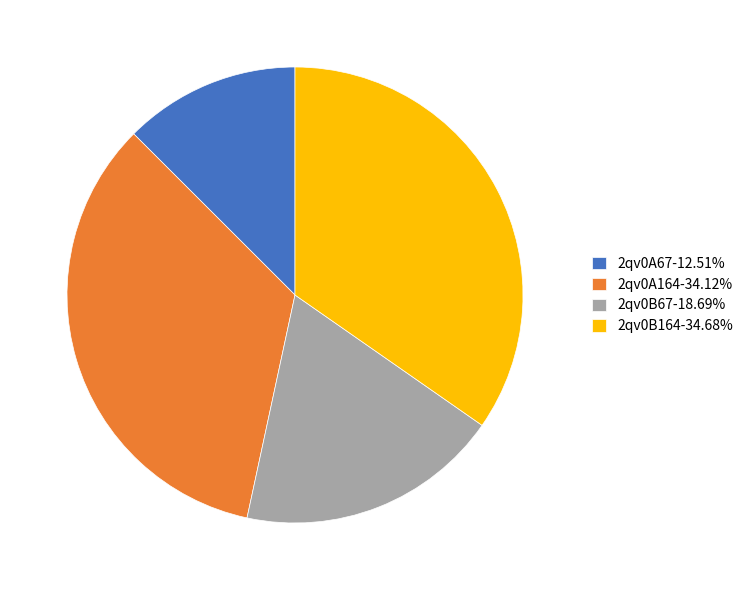

Do 2qv0B164-34.68% and 2qv0B67-18.69% together represent more than half of the pie?

Yes